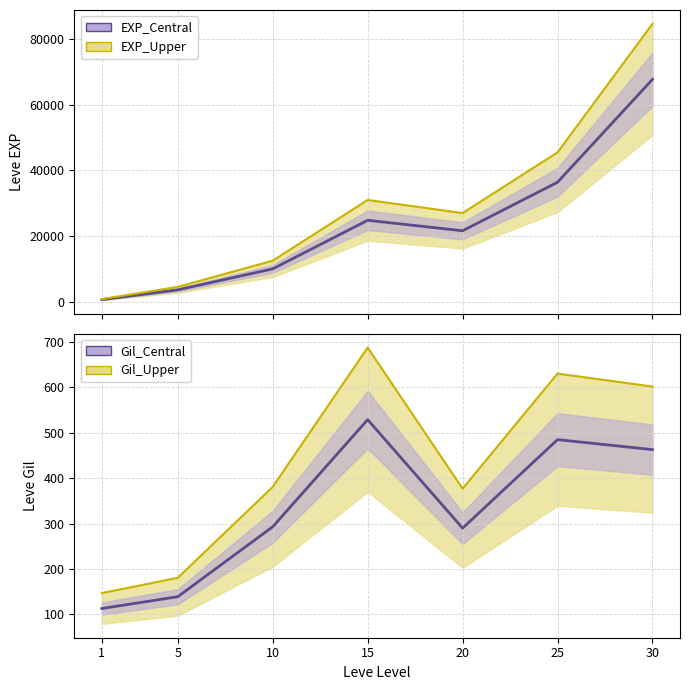

What is the average value of the Gil_Upper series?

429.4